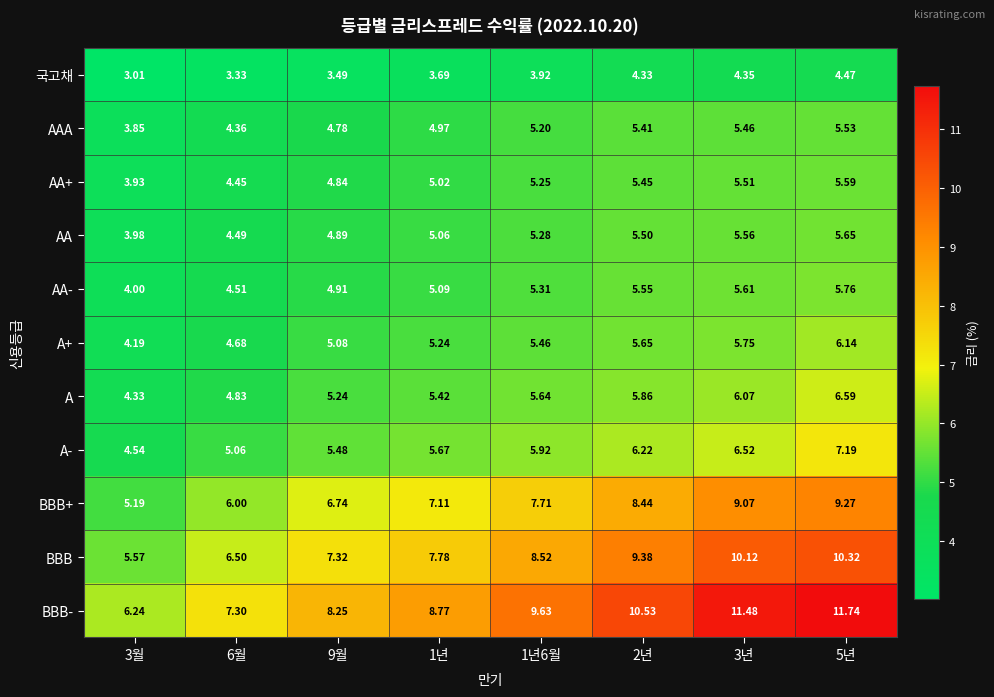

Which series has the largest total across all categories?

BBB-